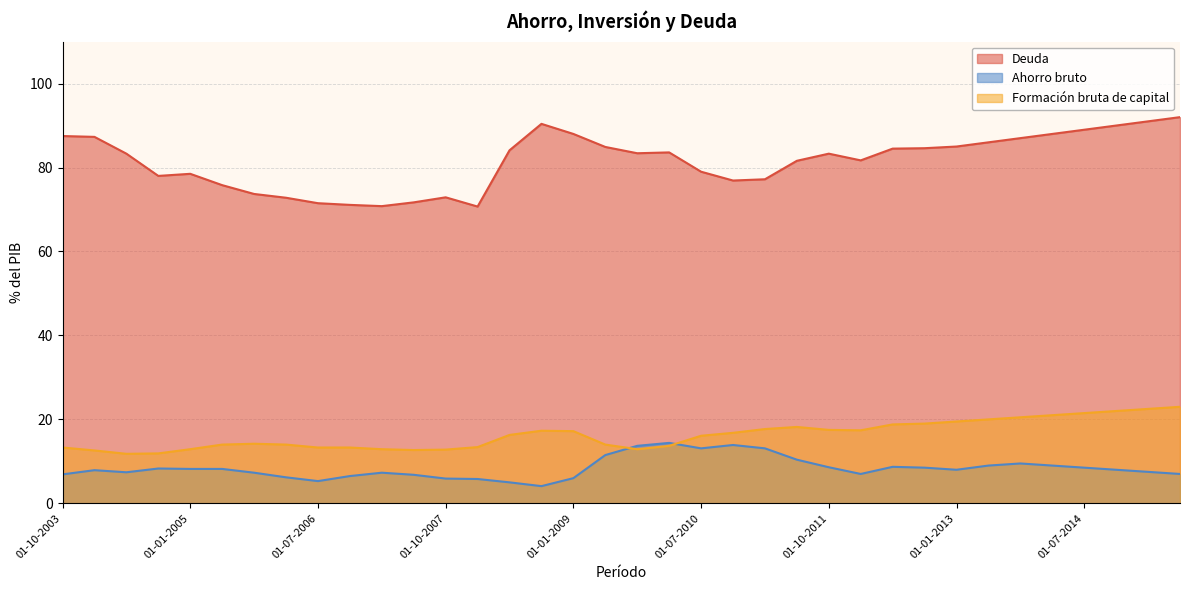

At which label does Ahorro bruto first exceed 8?

01-10-2004